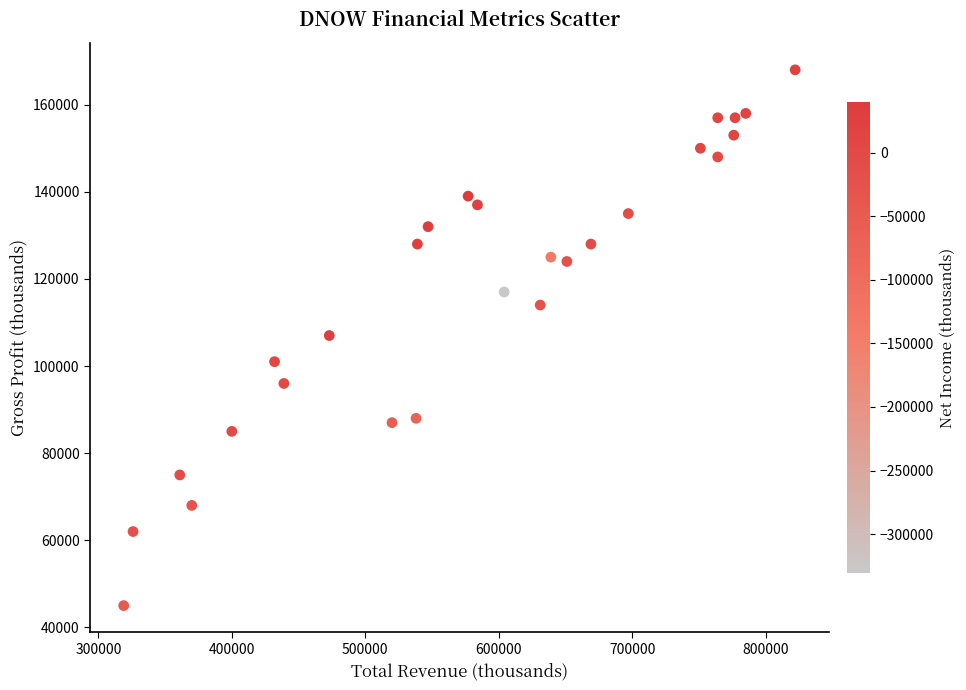

What is the range of X values (max minus min)?

503000